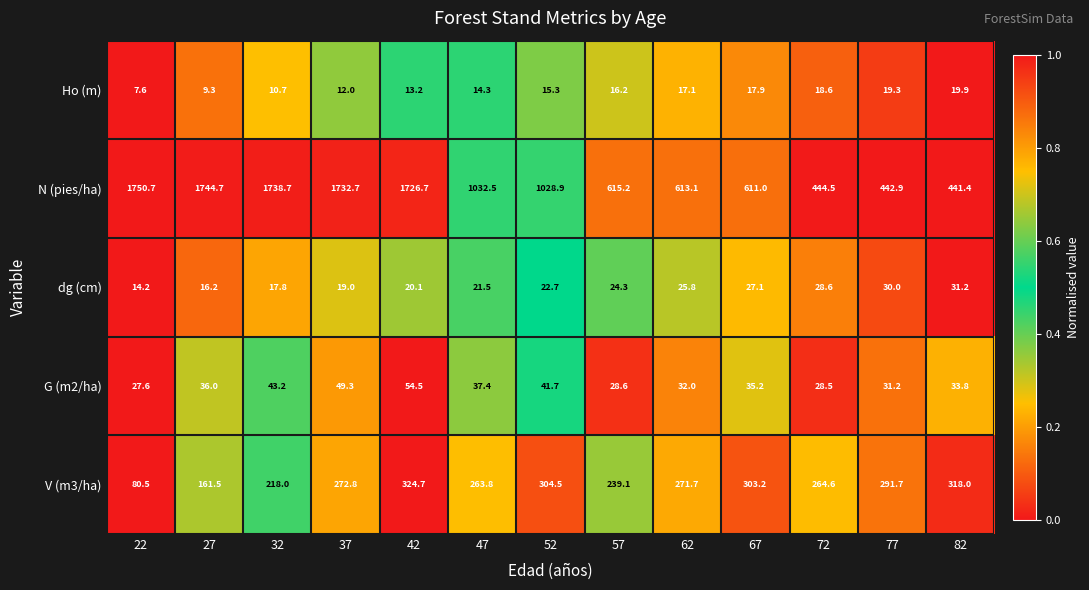

What is the difference between the maximum and minimum values in the Ho (m) series?

12.3